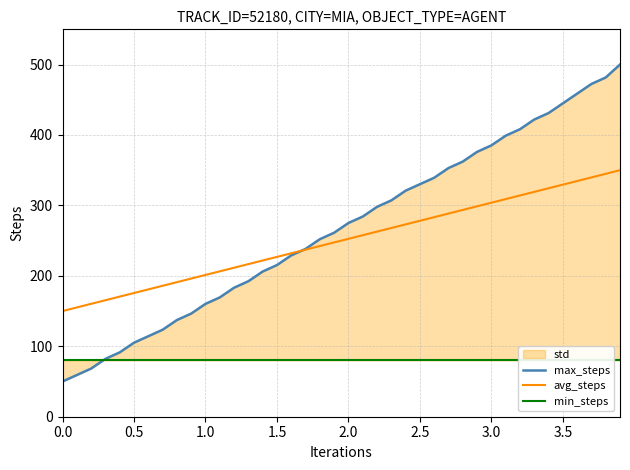

What is the highest value of the max_steps series?

500.0